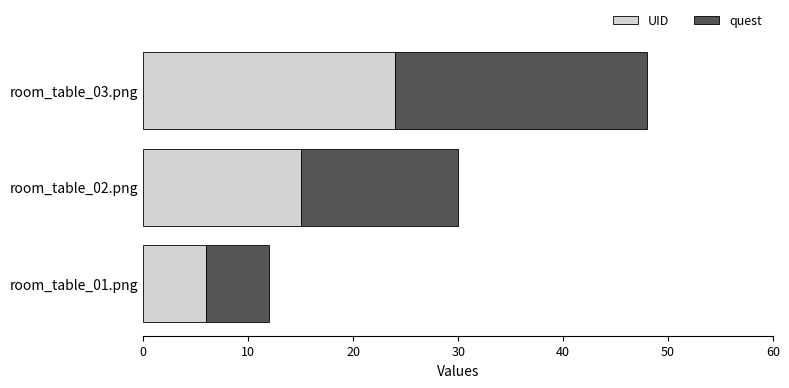

What is the maximum value for UID?

24